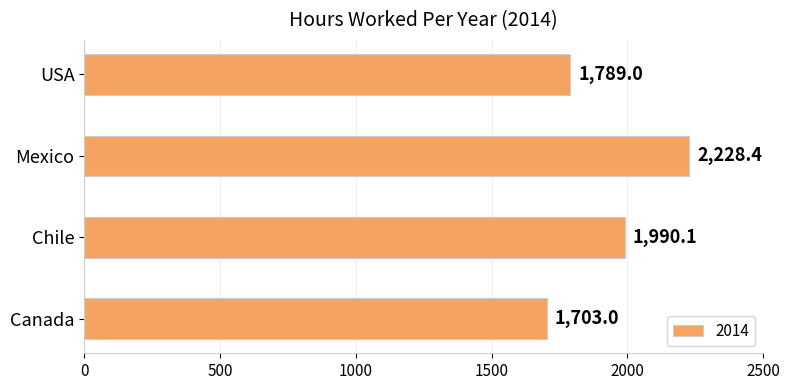

Reading bottom to top, what are all the values shown in this chart?

Canada=1703.0	Chile=1990.1	Mexico=2228.4	USA=1789.0